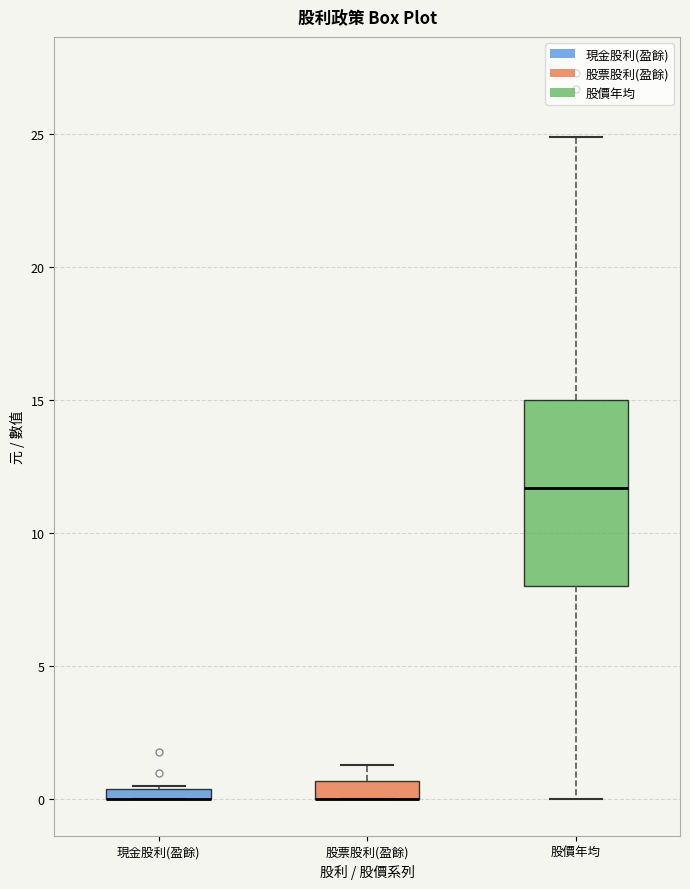

Where is the upper edge of the box for 股票股利(盈餘) on the y-axis? The values are not printed on the chart, so give them approximately, as read against the axis.

0.5